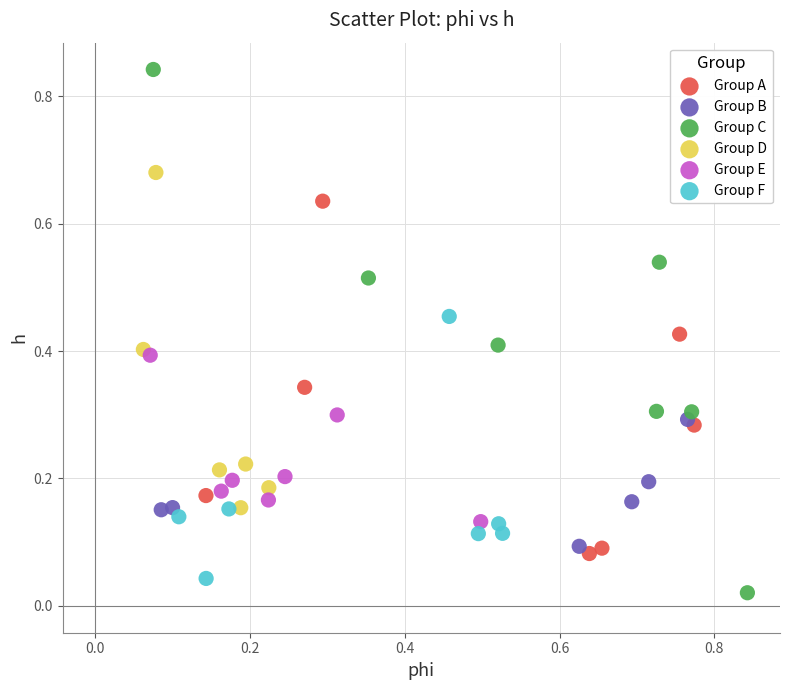

Which series contains the highest Y value?

Group C